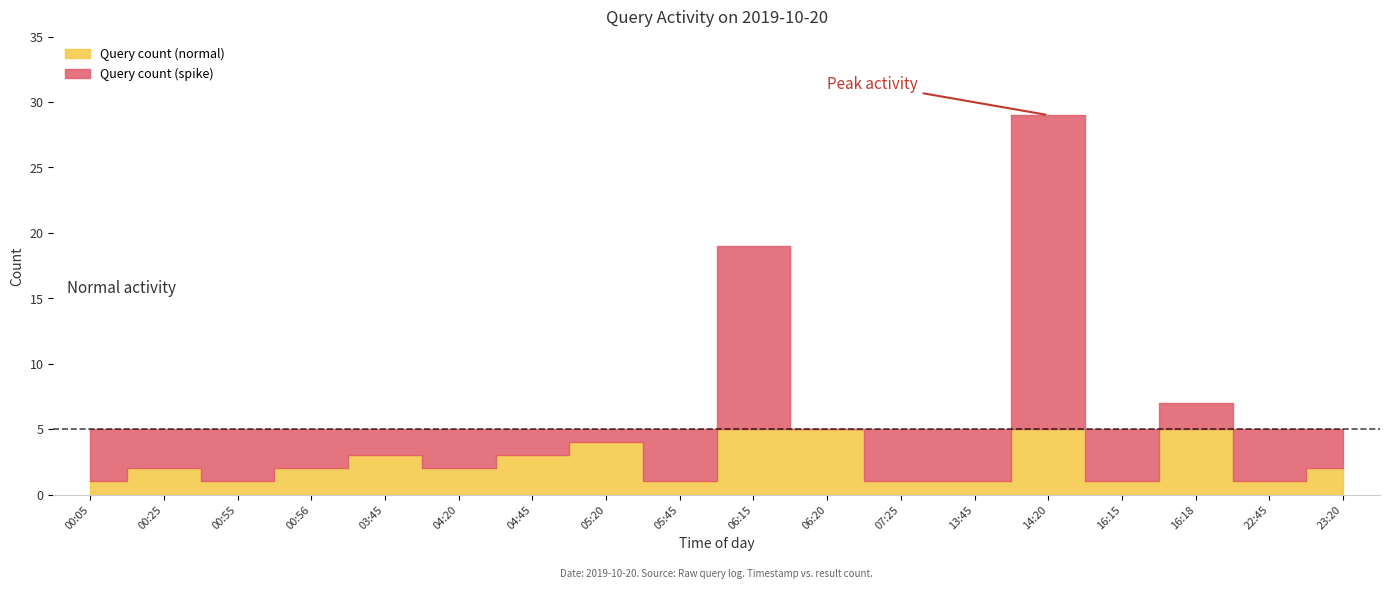

How many data points does each series have?

18